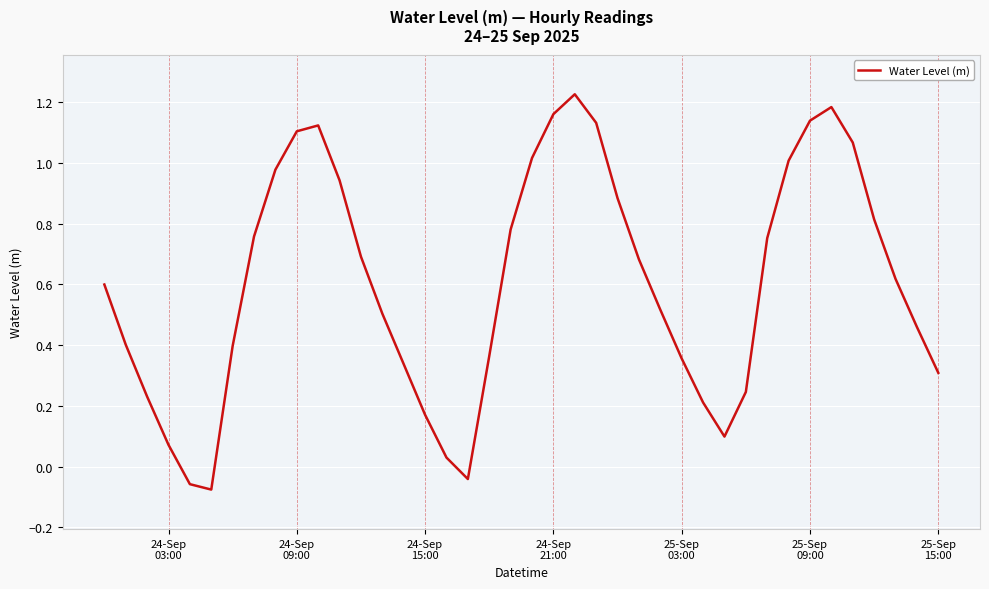

What is the difference between the maximum and minimum values?

1.3